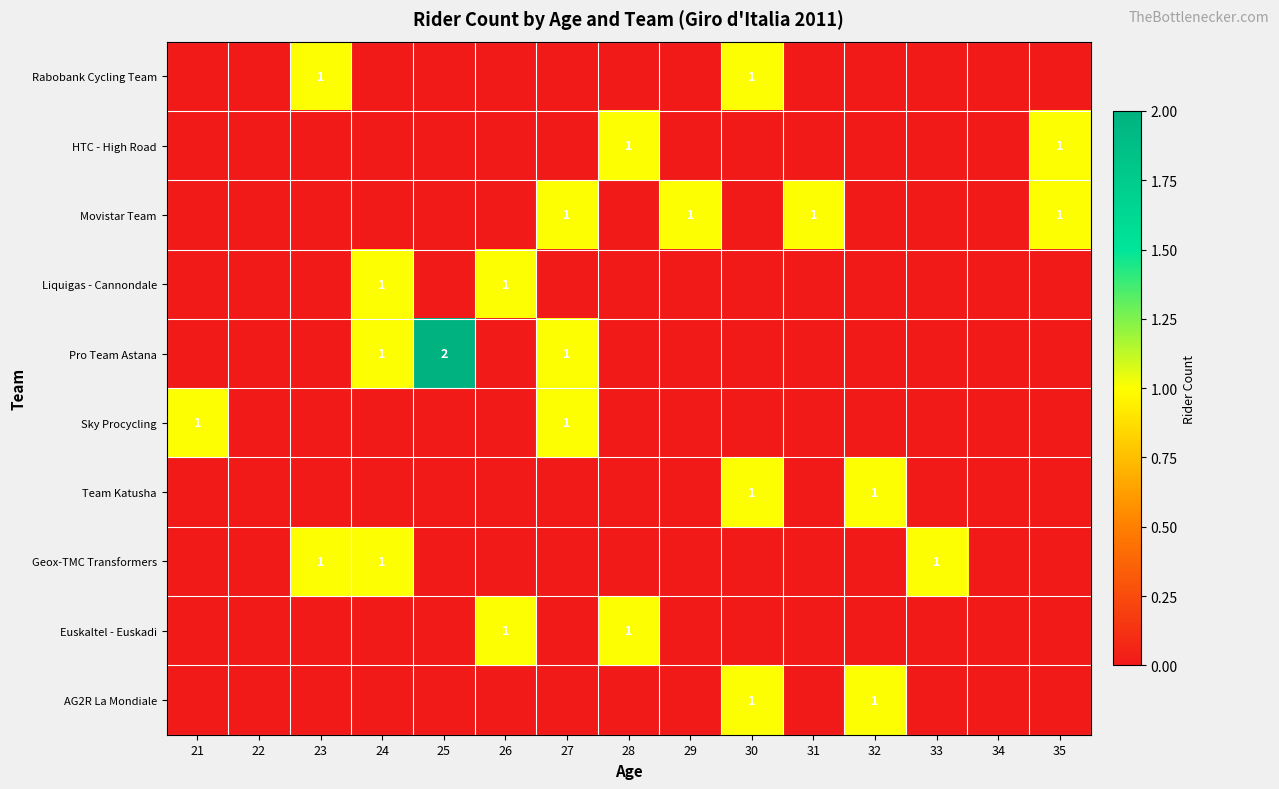

The value of Euskaltel - Euskadi at 28 is 1. True or false?

True